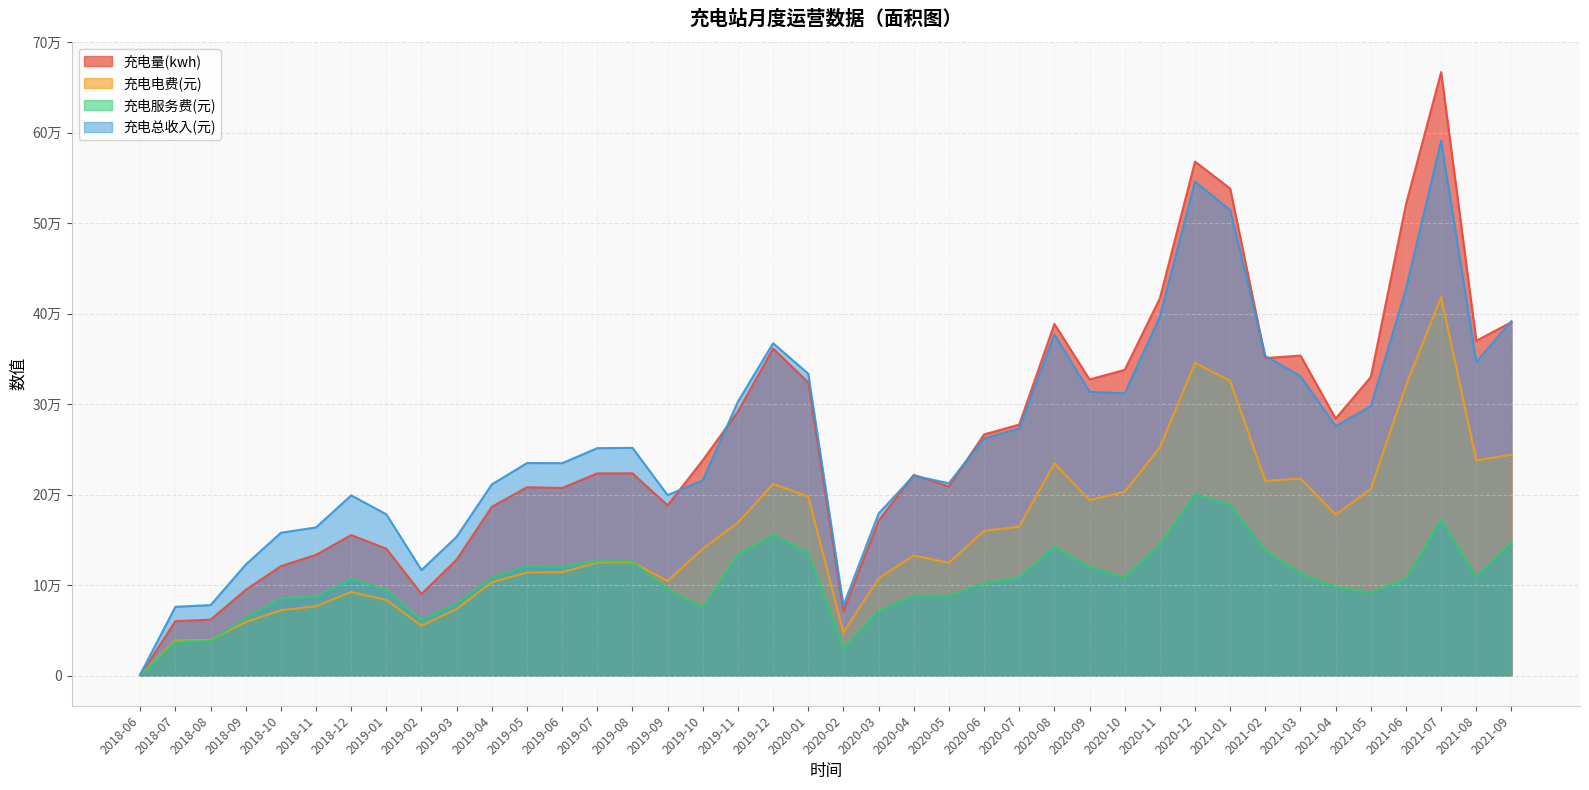

Reading left to right, what are all the values shown in this chart?

充电量(kwh): 276.1	60171.7	61781.8	94676.3	120955.0	133454.0	155310.1	140296.6	90221.2	128259.4	186518.2	208195.5	207321.1	223550.8	223592.7	188241.9	238037.9	291934.5	361481.7	324029.8	71232.6	171210.2	221773.4	209015.3	266563.7	277446.1	388725.3	327347.2	337917.2	416971.2	568188.5	538320.0	350926.5	353745.8	284140.4	329970.9	521034.8	667085.8	370120.3	390662.9
充电电费(元): 654.5	38642.8	39438.9	59229.3	72148.5	76670.4	92425.2	83517.3	55094.0	73582.1	103169.5	113878.2	114201.2	124913.2	125347.9	104563.3	140246.0	168966.7	211825.3	197844.6	47595.9	107470.0	132713.1	124598.3	159988.4	164516.2	234558.7	194019.4	203143.1	252067.7	345603.3	325643.5	215166.4	217704.4	177872.5	206294.4	320528.0	418568.2	237791.8	244143.8
充电服务费(元): 634.4	37413.3	38439.7	63442.0	85693.1	87111.8	106788.5	94718.5	61541.6	79932.3	108131.9	121032.0	120588.7	126471.2	126365.8	94897.6	75526.7	133853.7	155544.5	135800.9	29802.5	71667.6	88196.1	88026.1	102138.1	108454.9	142530.5	119719.9	108852.6	144686.6	200448.6	188861.3	138101.9	113187.4	97791.8	91437.9	106760.9	172521.6	108854.1	147586.9
充电总收入(元): 1288.9	76056.1	77878.6	122671.3	157841.6	163782.2	199213.8	178235.7	116635.6	153514.5	211301.3	234910.2	234789.9	251384.4	251713.7	199460.9	215772.7	302820.5	367369.8	333645.4	77398.4	179137.5	220909.2	212624.4	262126.5	272971.1	377089.3	313739.2	311995.6	396754.3	546051.8	514504.7	353268.3	330891.7	275664.3	297732.2	427288.8	591089.8	346645.9	391730.6